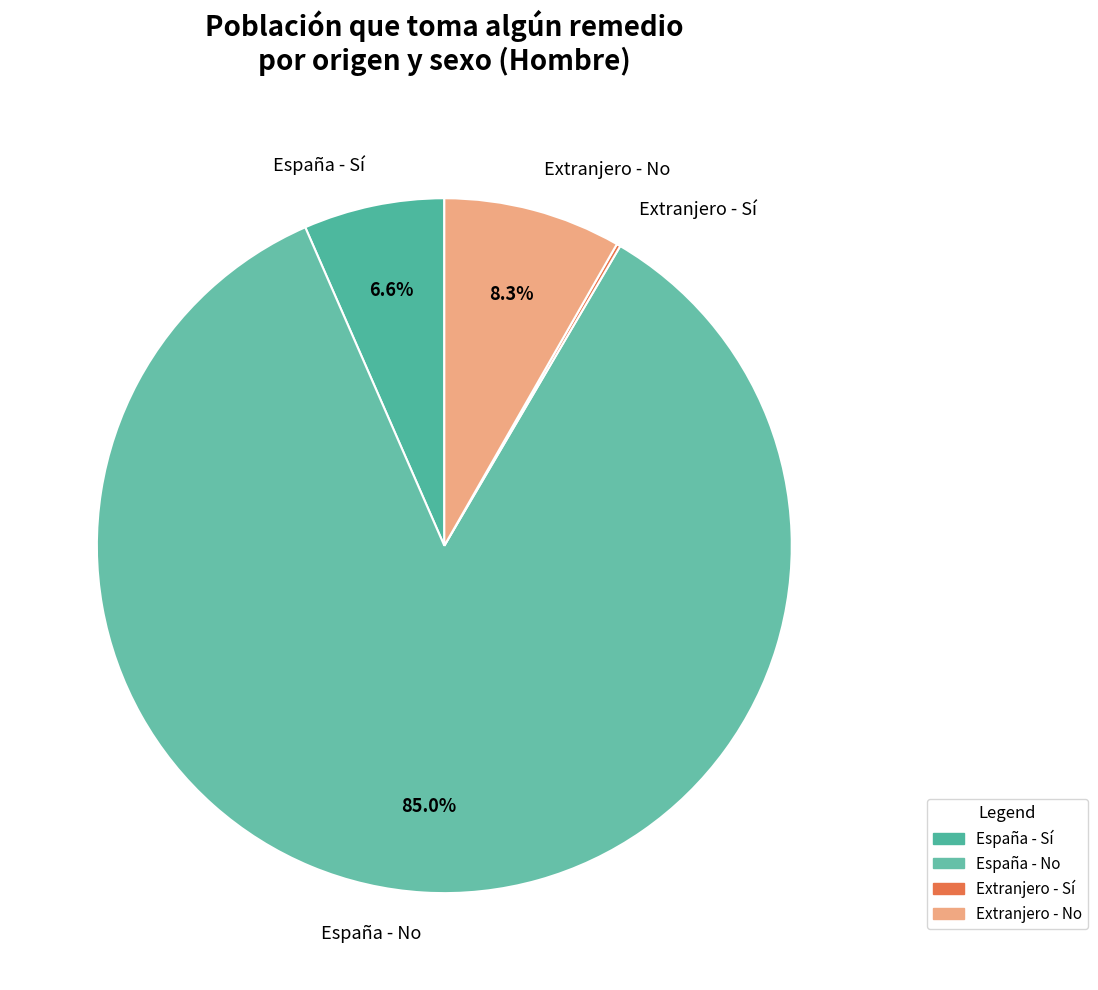

Approximately how many times larger is the value at Extranjero - No compared to España - Sí?

1.3